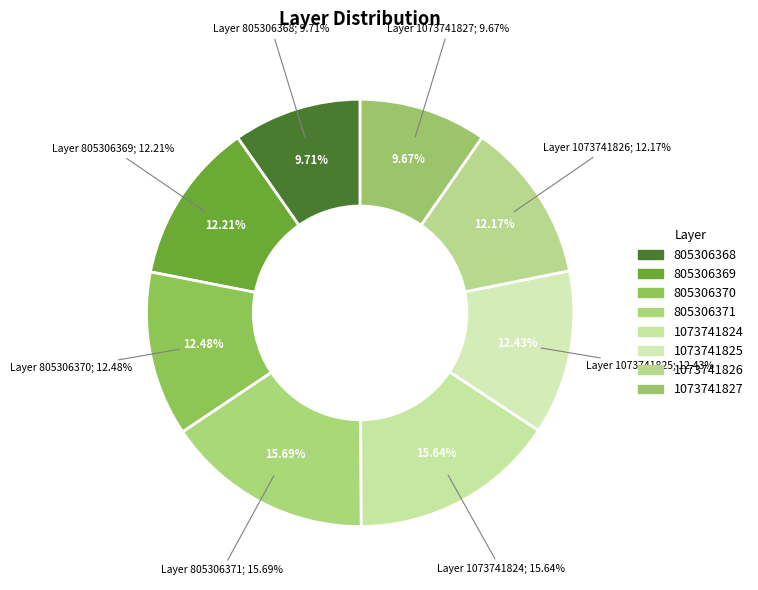

Is the sum of 805306369 and 805306371 greater than half?

No